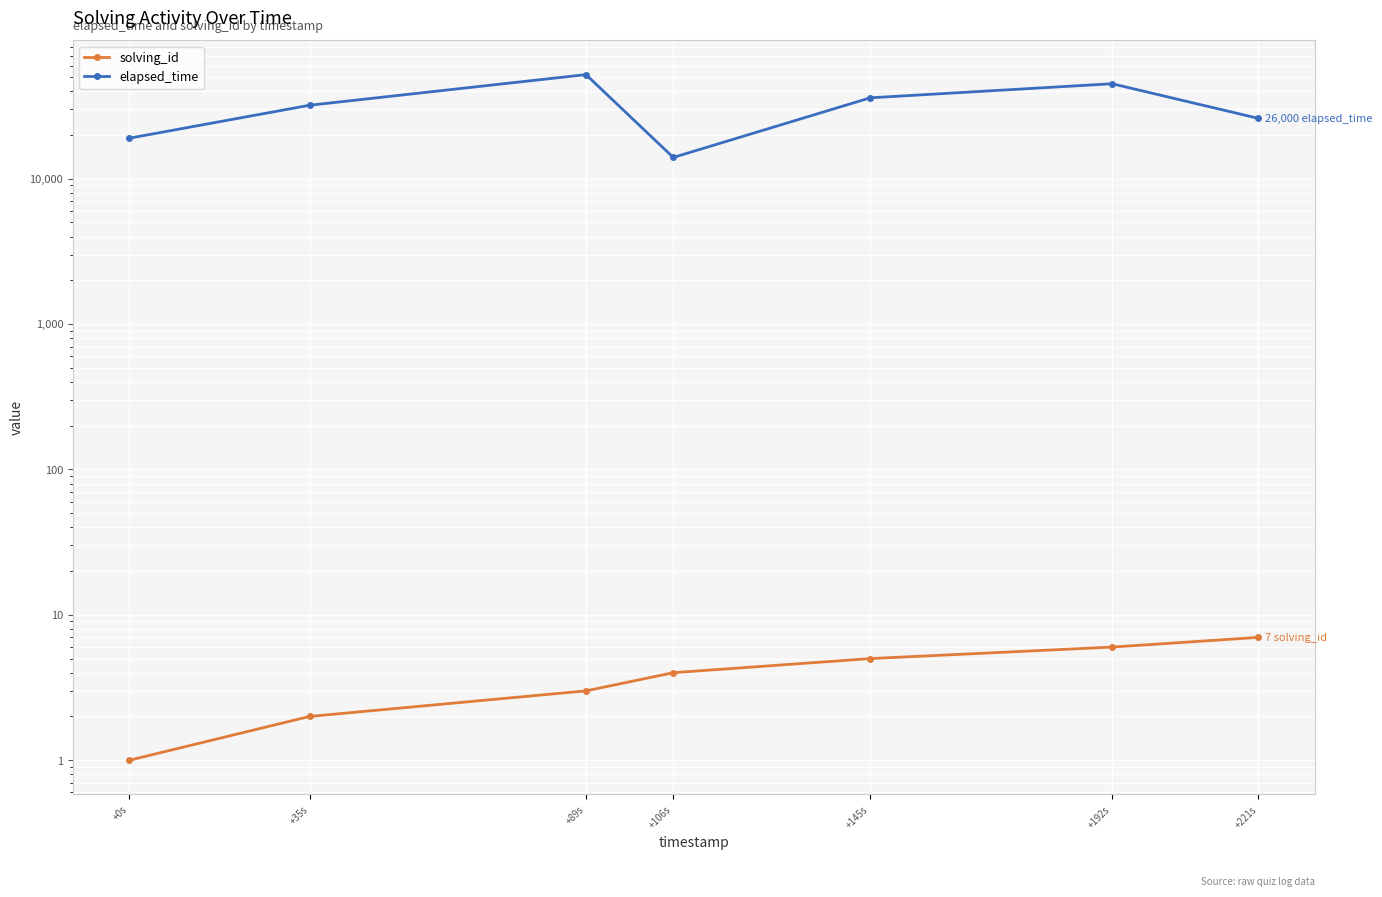

Which series has the largest total across all categories?

elapsed_time